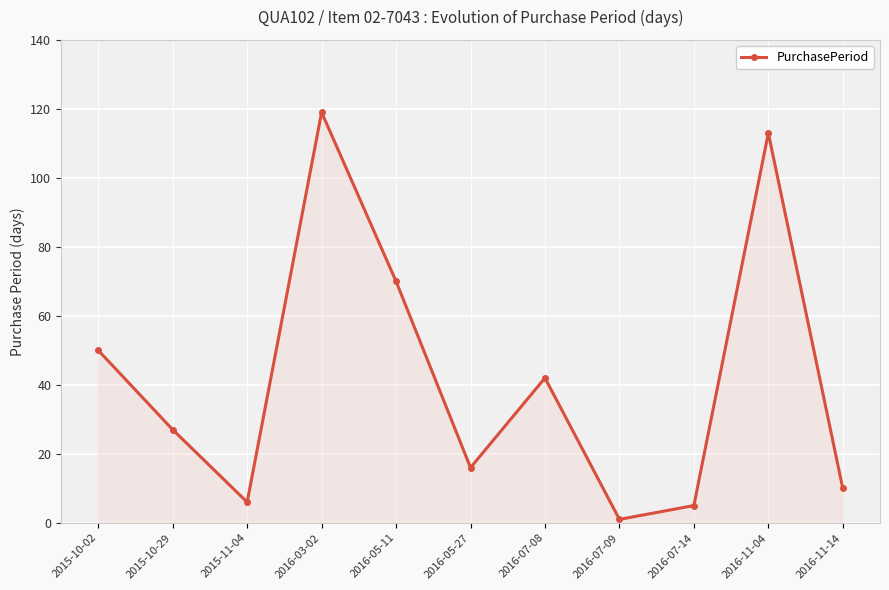

What value does the data have at 2016-11-04?

113